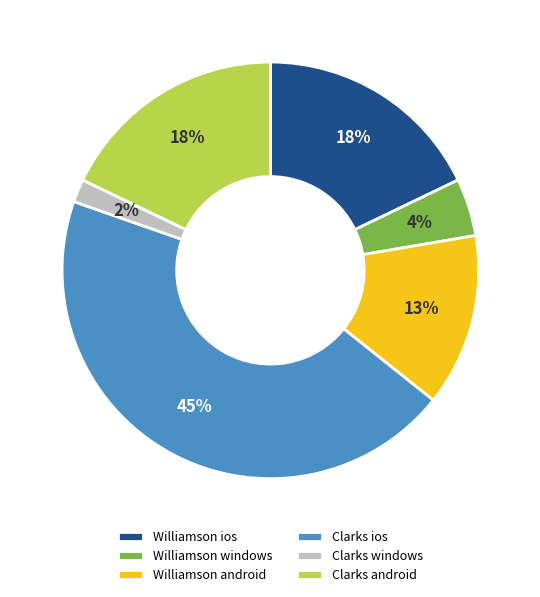

Between Williamson android and Clarks android, which is larger?

Clarks android